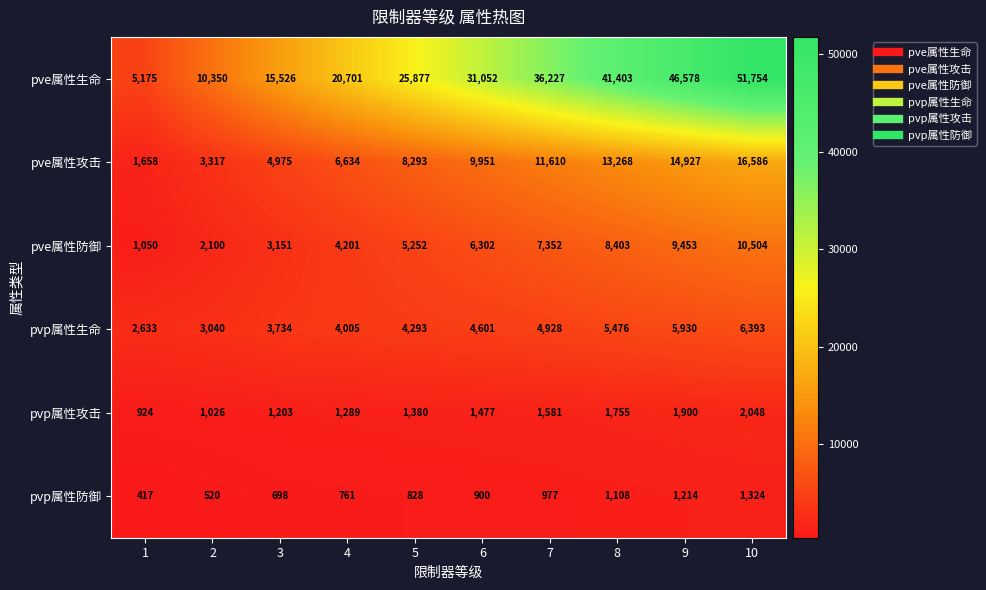

The pve属性攻击 series shows 29148 at 10. True or false?

False